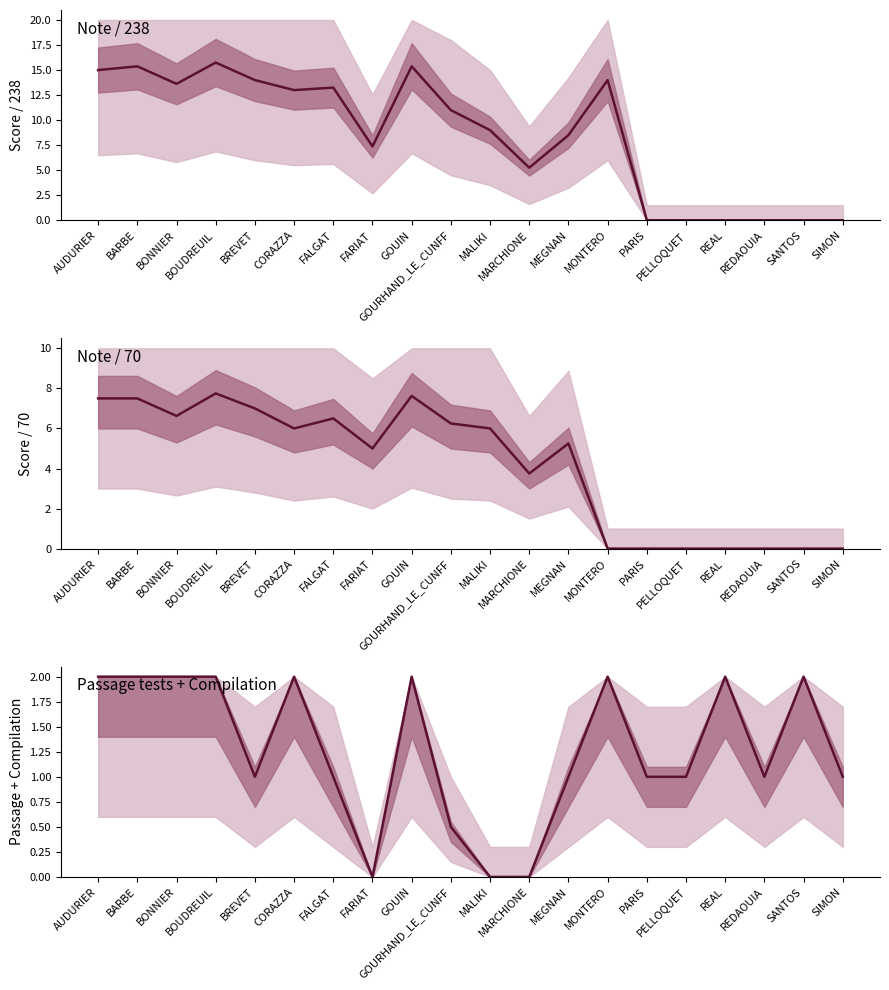

What is the difference between the Note/238 values at PELLOQUET and BARBE?

15.4